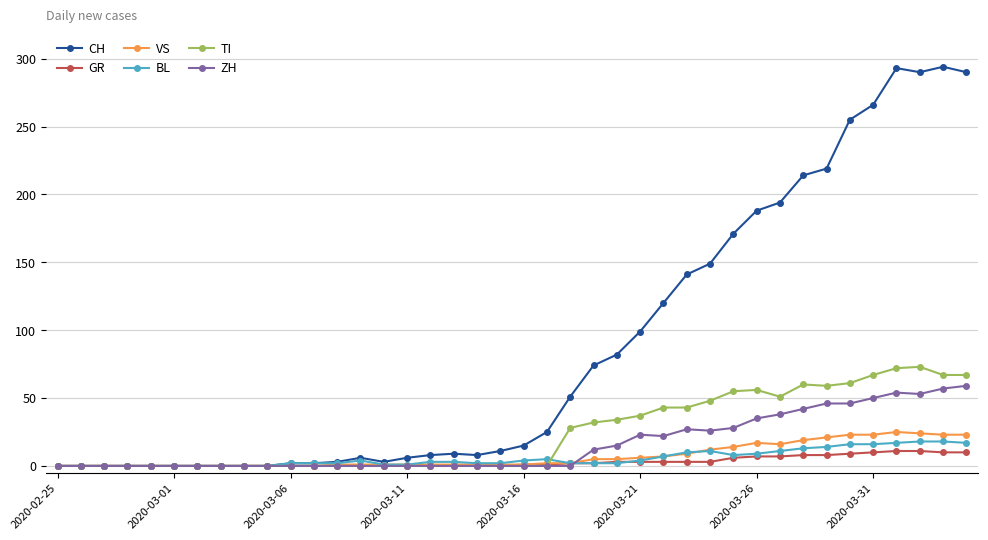

Which series has the largest range (max minus min)?

CH